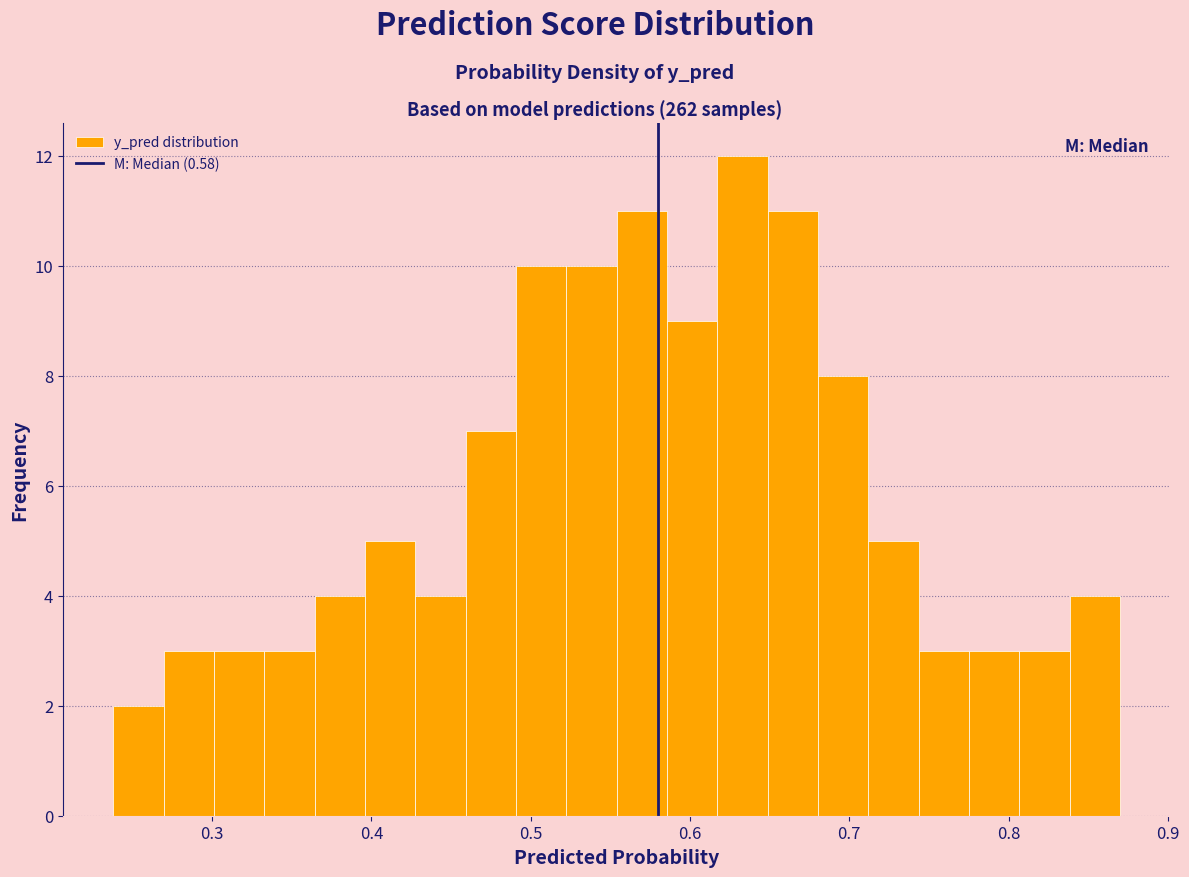

Around what value on the x-axis is the tallest bar? Give the approximate position of its centre, as read against the axis.

0.63